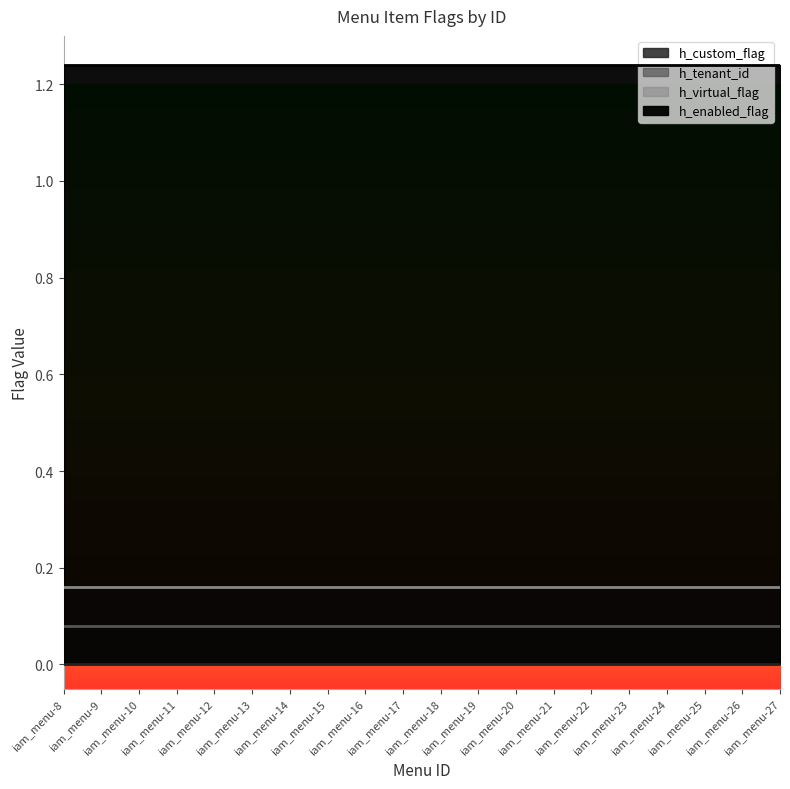

What is the value of the h_enabled_flag point at the 1st from the left?

1